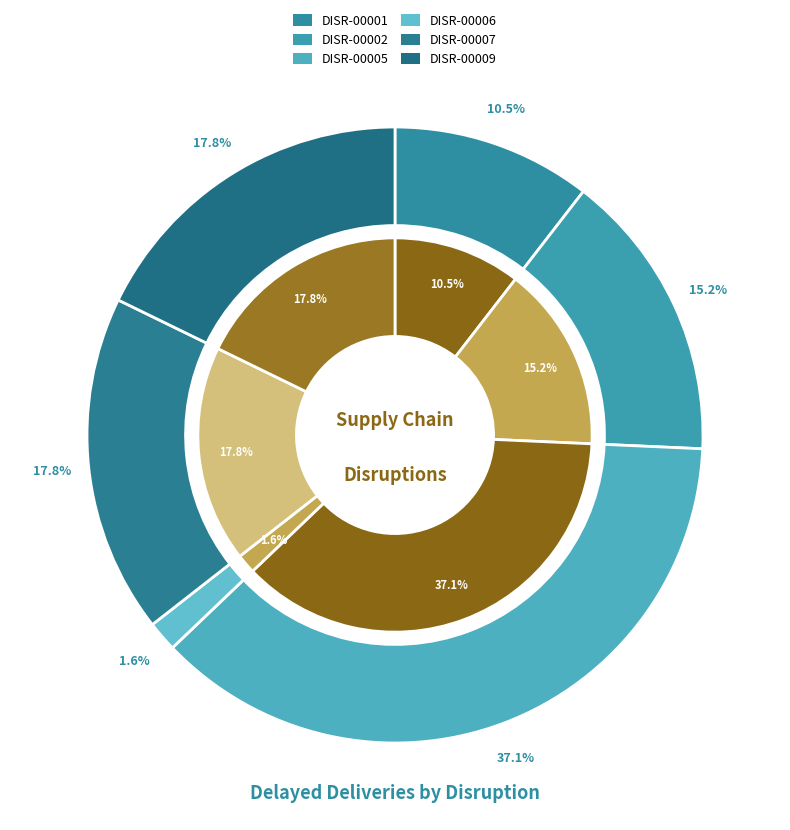

What is the ratio of the value at DISR-00006 to the value at DISR-00007?

0.1